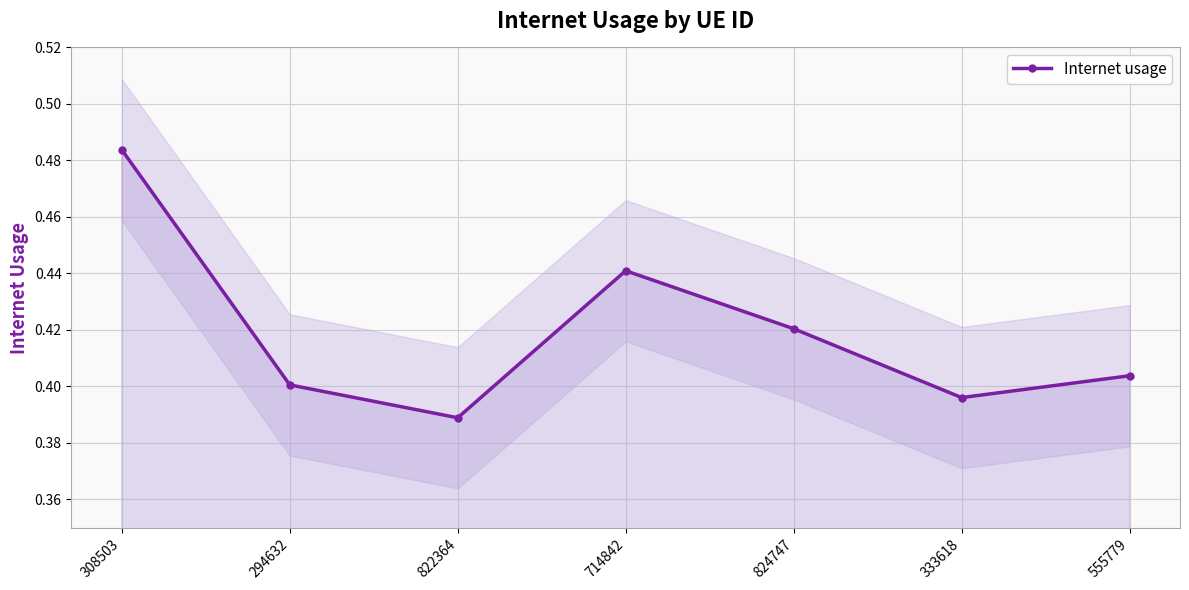

Reading left to right, what are all the values shown in this chart?

0.5	0.4	0.4	0.4	0.4	0.4	0.4